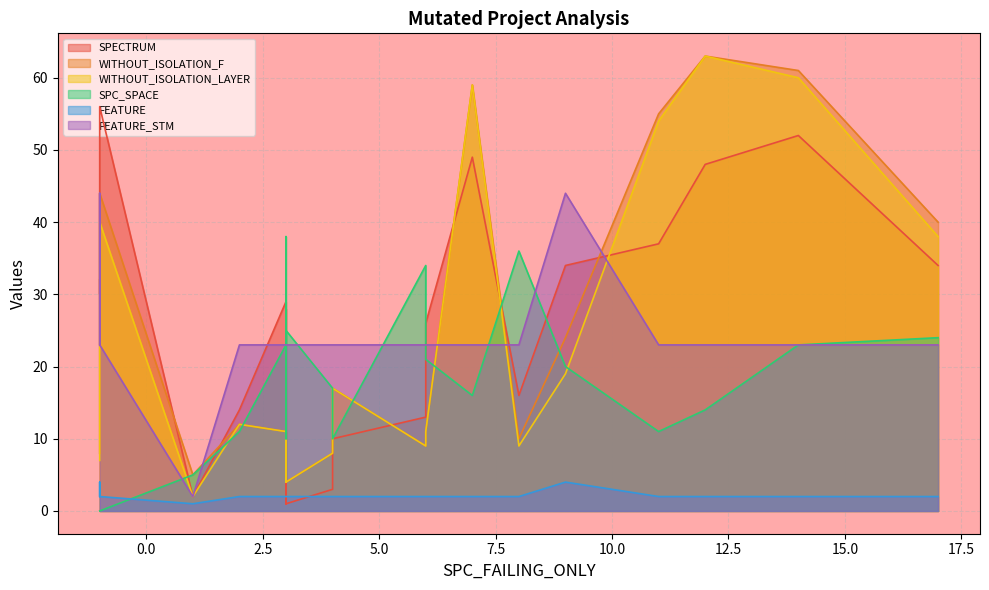

Rank the series by their maximum value, from lowest to highest.

FEATURE, SPC_SPACE, FEATURE_STM, SPECTRUM, WITHOUT_ISOLATION_F, WITHOUT_ISOLATION_LAYER